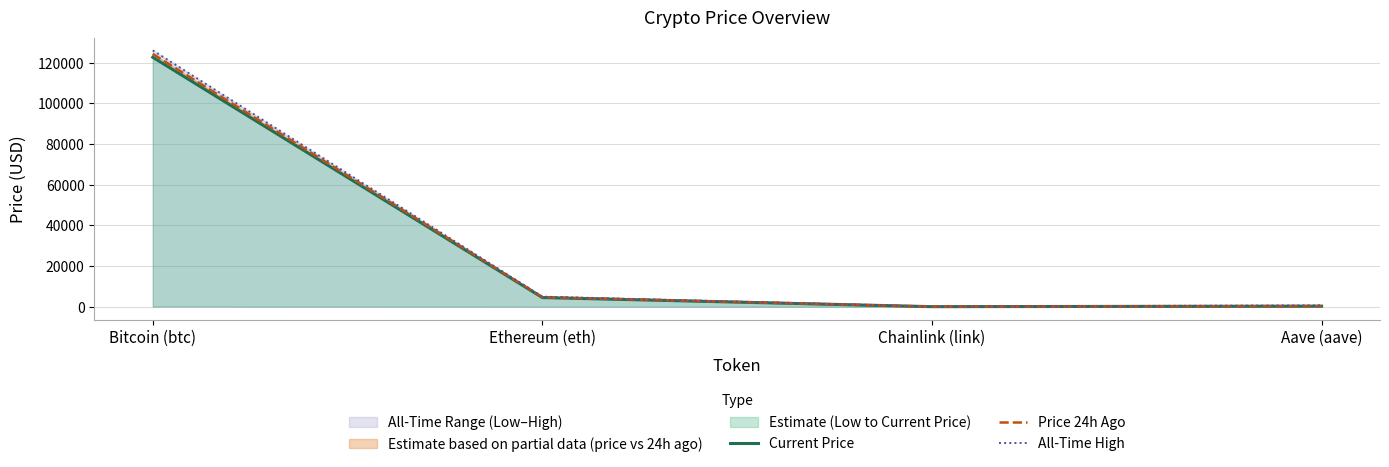

Rank the series by their average value, from highest to lowest.

All-Time High, Price 24h Ago, Current Price